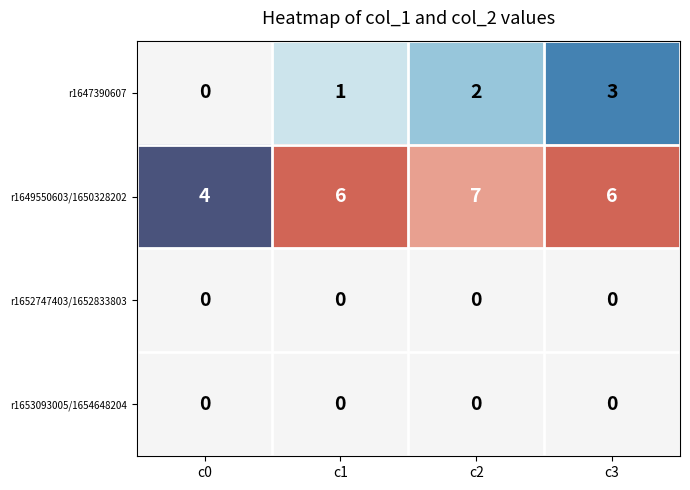

Count the r1649550603/1650328202 values in the range 6 to 7.

3